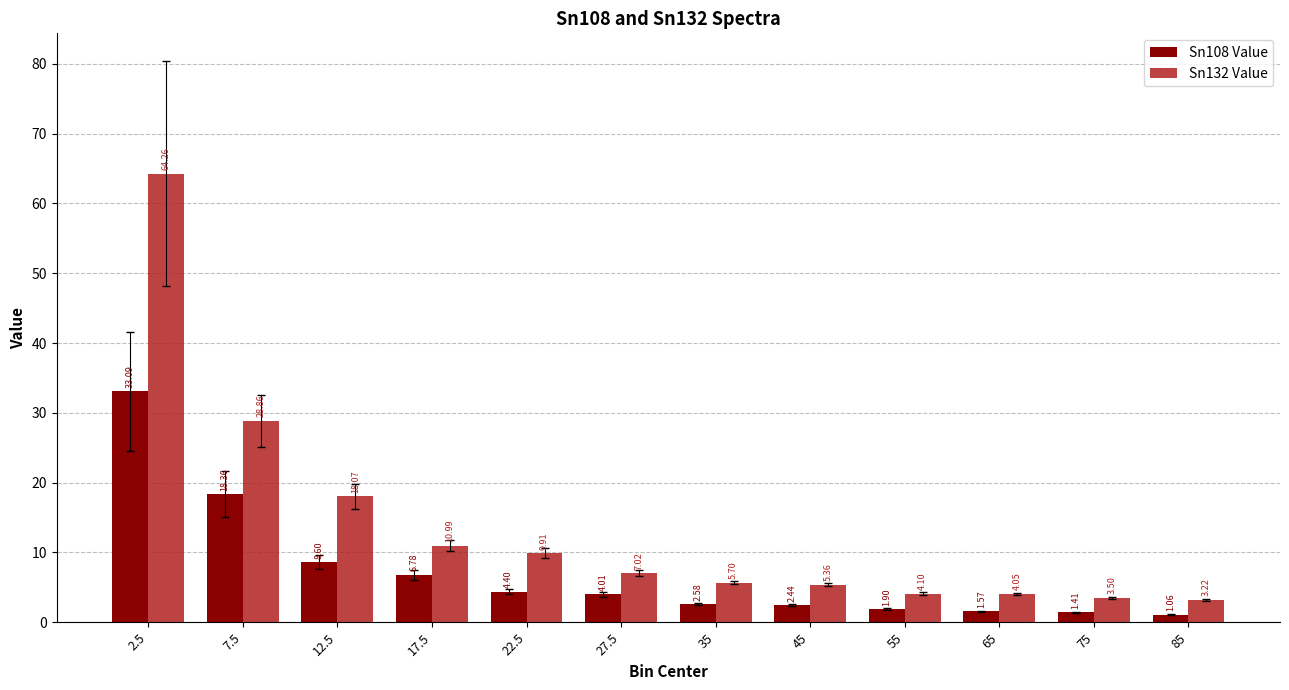

At how many categories does at least one series exceed 60?

1